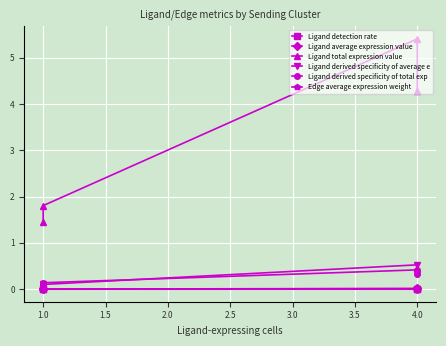

Between 1.0 and 4.0, which series saw the biggest shift?

Ligand total expression value